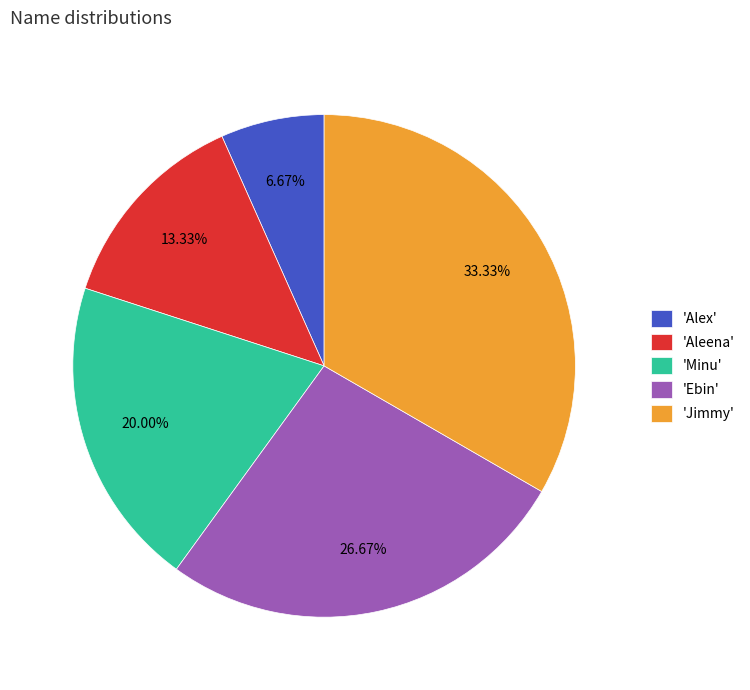

Does 'Jimmy' represent more than half of the total?

No